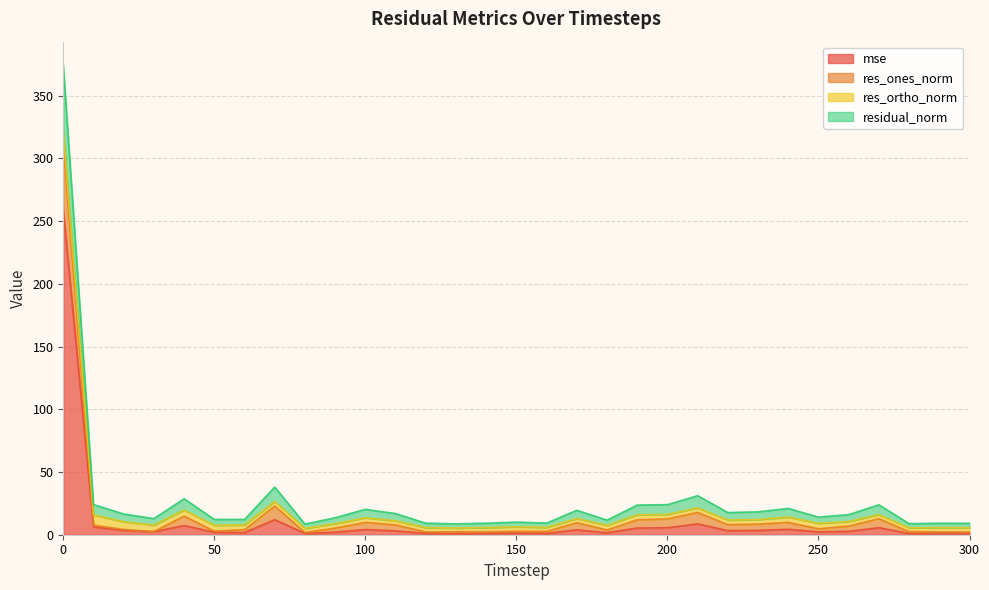

How many values in the mse series exceed 2?

20